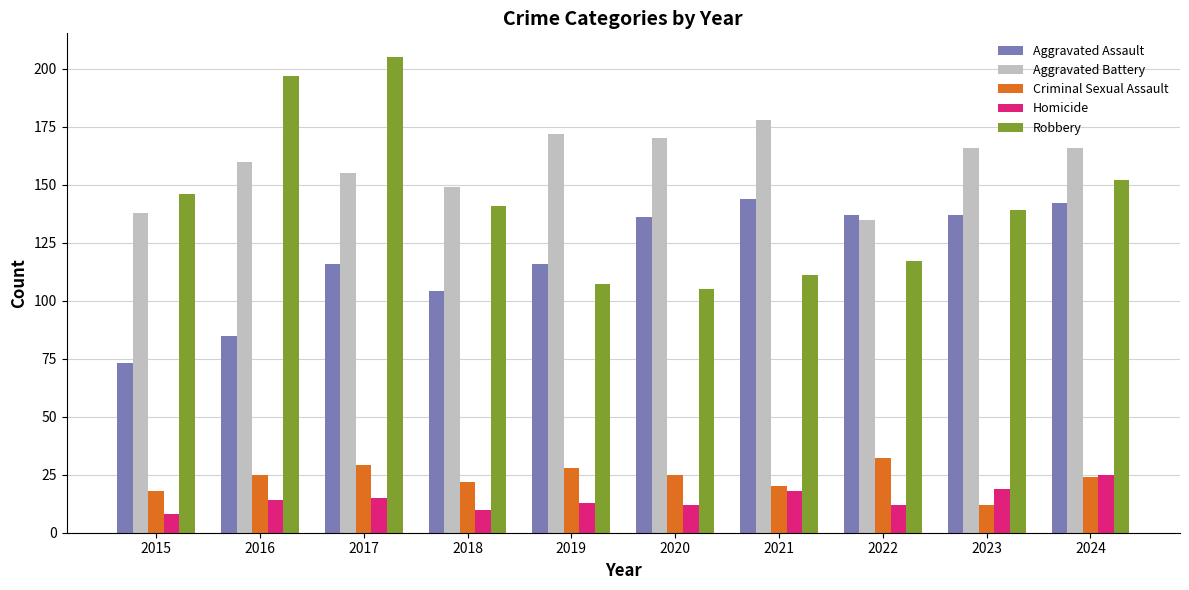

What is the value of the Homicide bar at the 4th from the left?

10